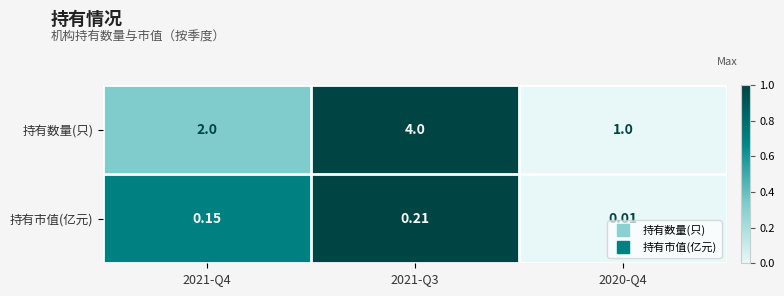

Rank the series at 2020-Q4 from highest to lowest value.

持有数量(只), 持有市值(亿元)